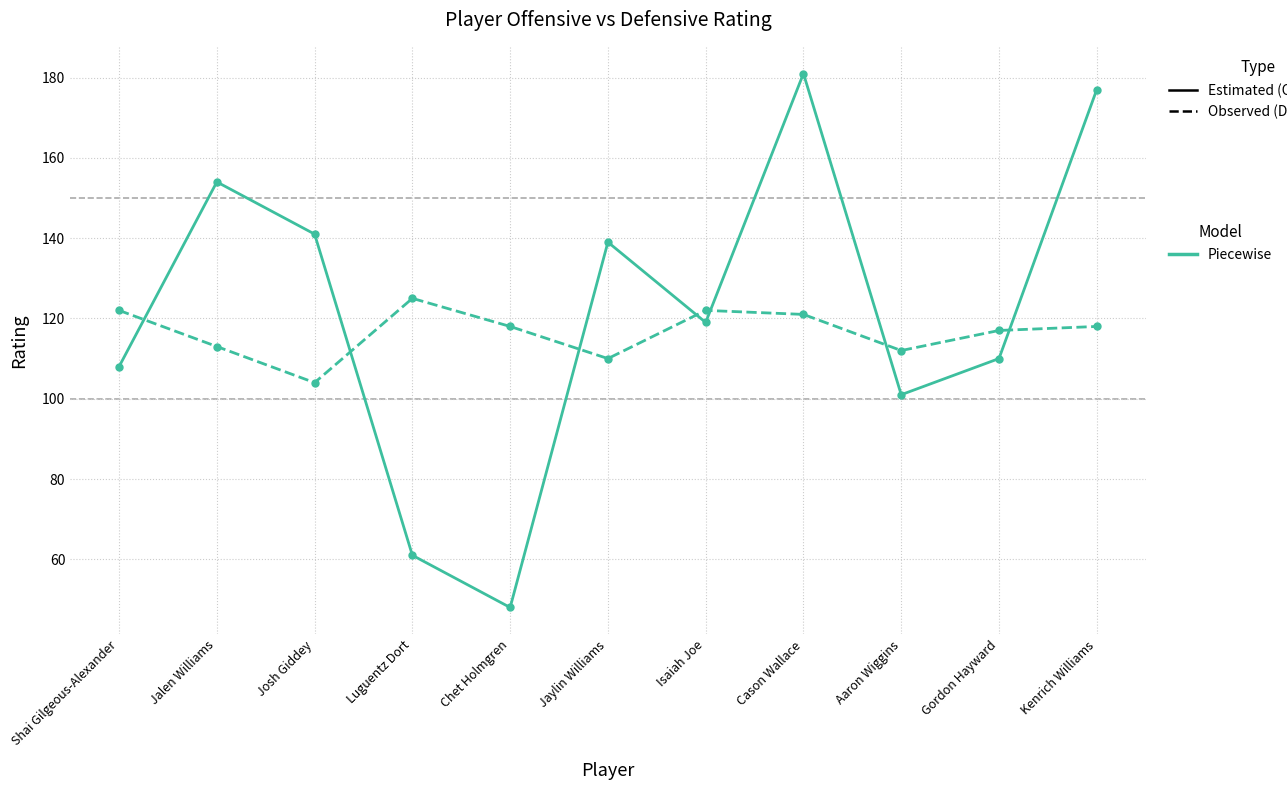

What position from the right is Gordon Hayward?

2